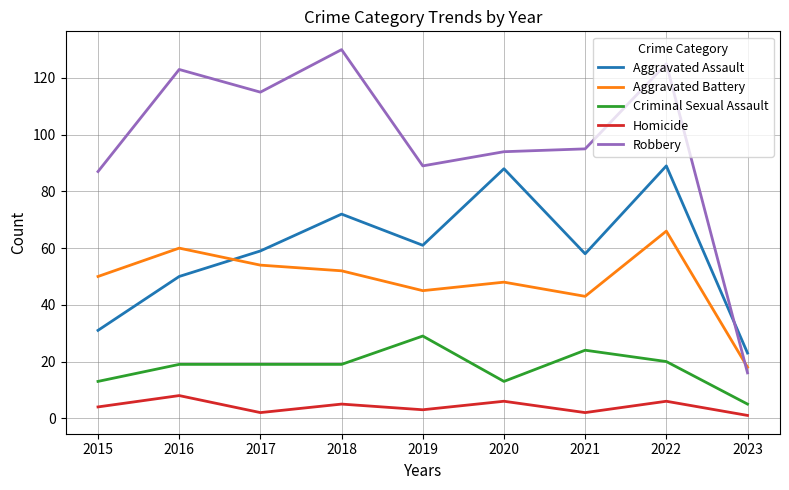

At which category is the sum across all series the highest?

2022